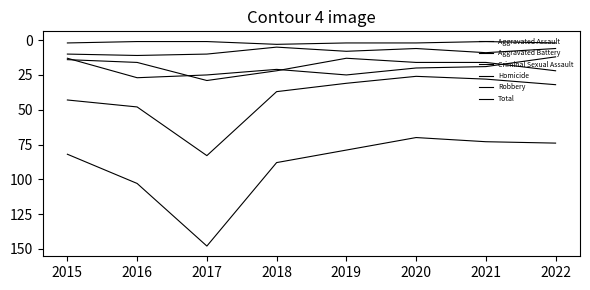

What is the sum of the Total values at 2019 and 2015?

161